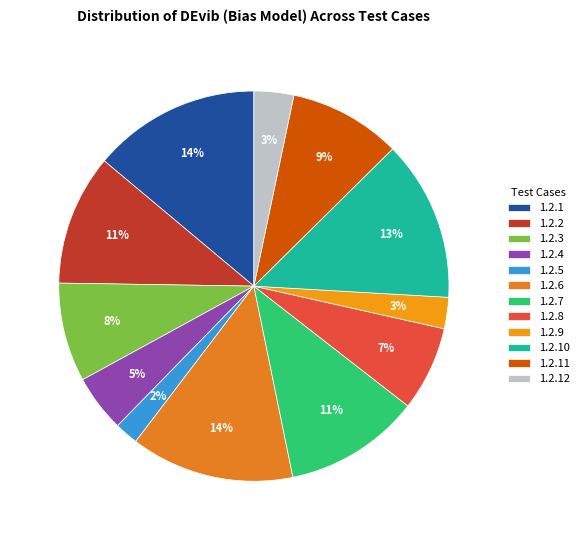

How many segments does this pie chart have?

12